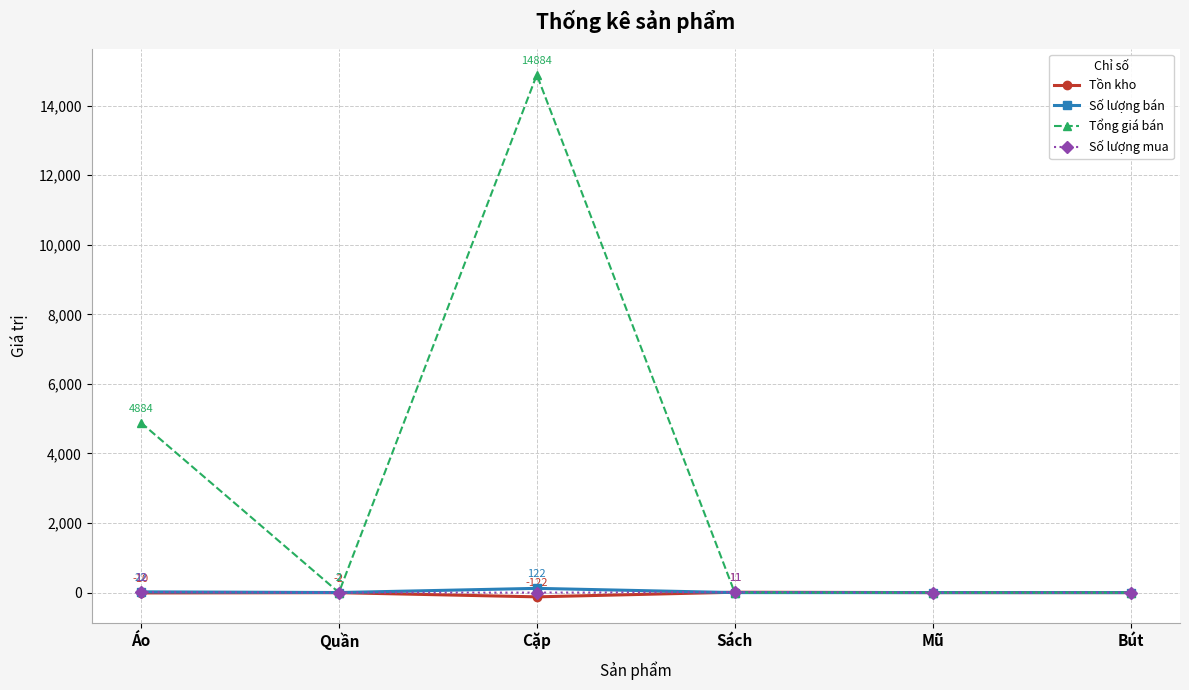

List the series in order of their peak value, lowest first.

Tồn kho, Số lượng mua, Số lượng bán, Tổng giá bán